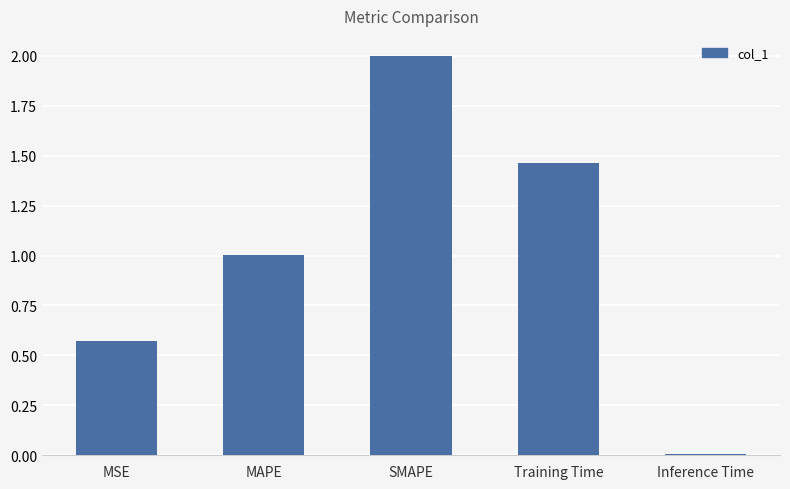

What is the label of the 3rd bar from the right?

SMAPE